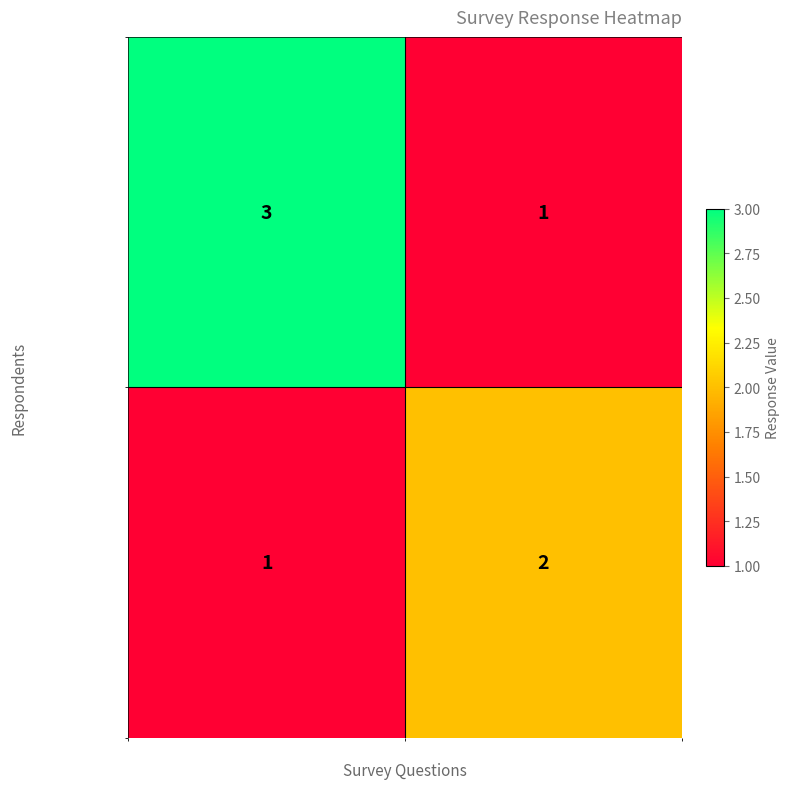

The respondent_2 series shows 2 at 2.影响个人防控的原因. True or false?

True